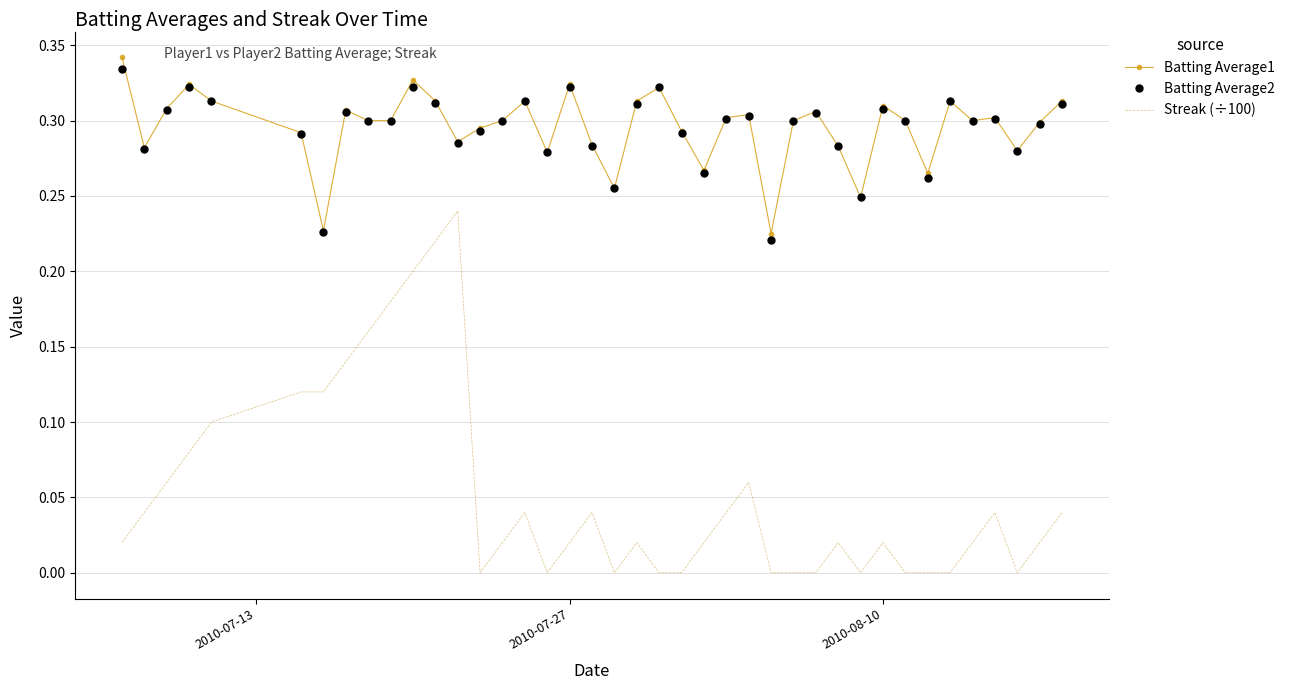

Which series has the widest spread of values?

Streak (÷100)